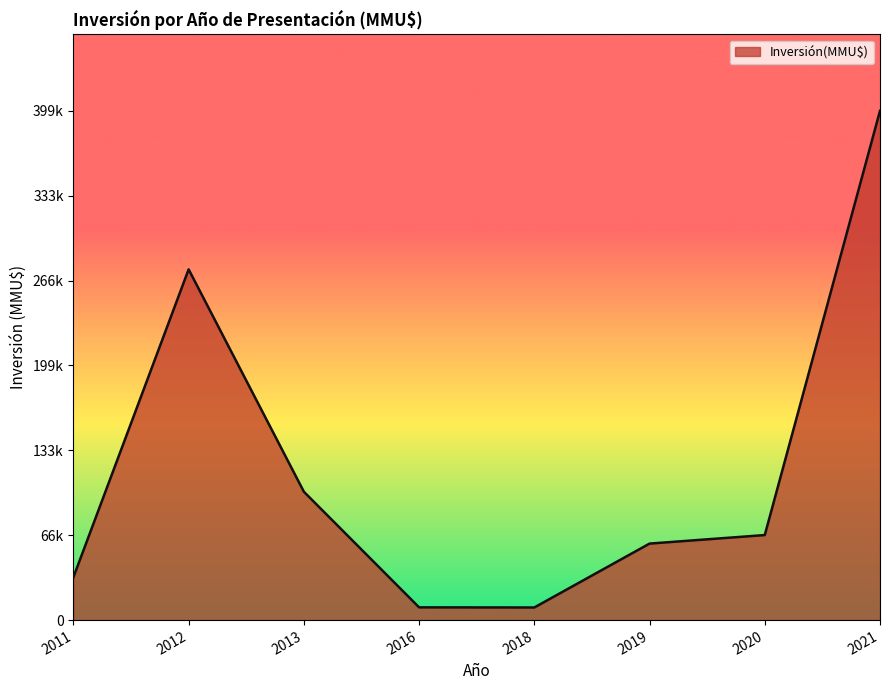

Does the chart display data point markers on the line(s)?

No